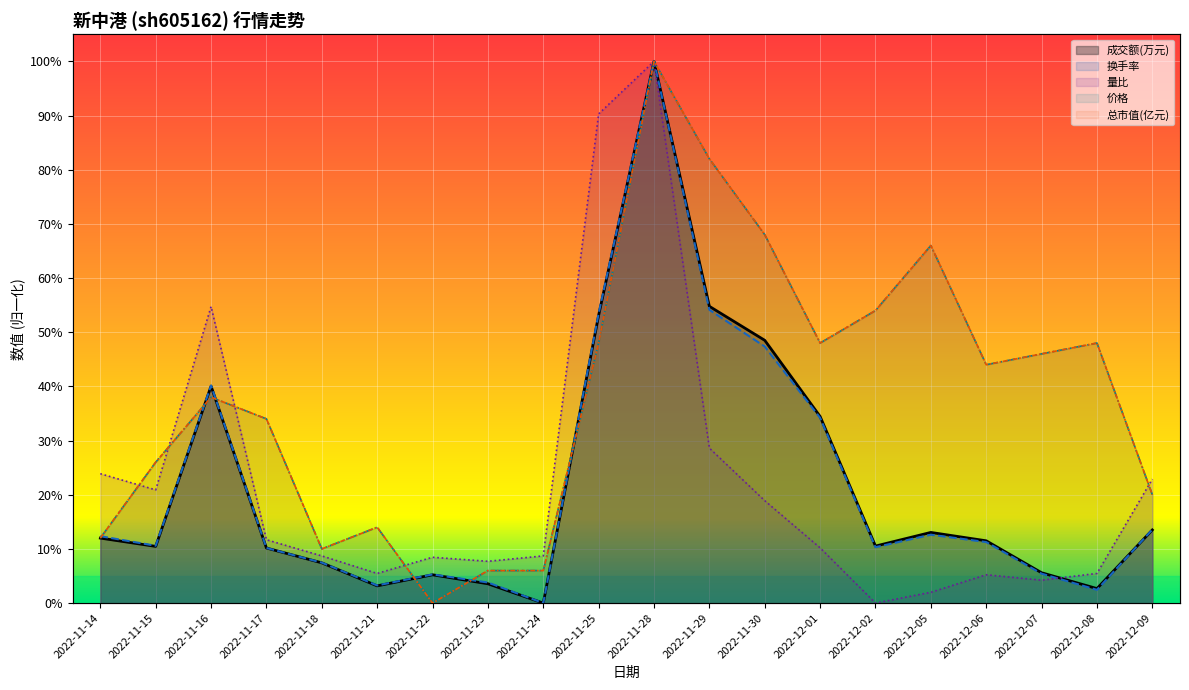

The value of 价格 at 2022-11-18 is 0.2. True or false?

False